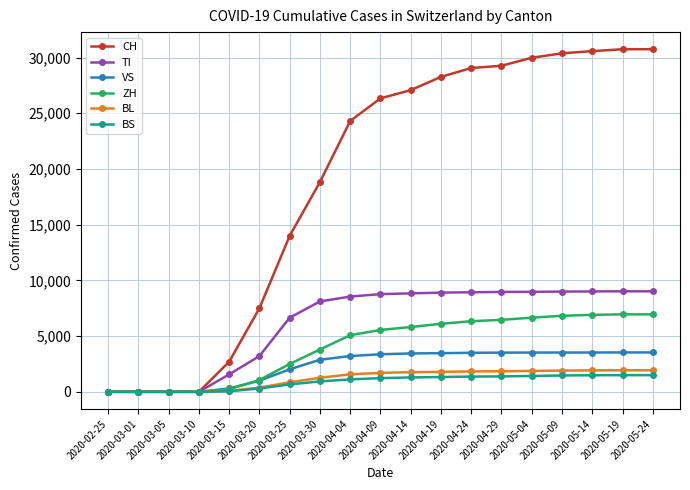

At how many categories does at least one series exceed 22928?

11